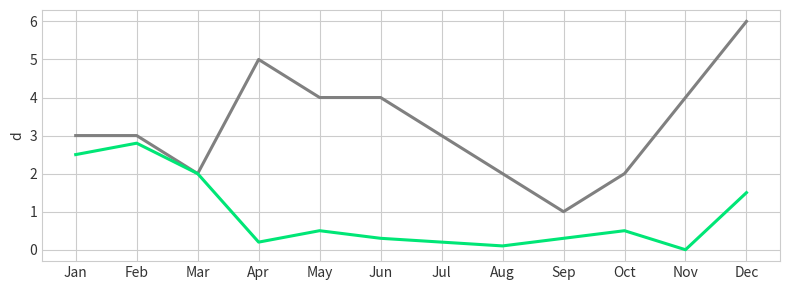

What is the greatest value displayed?

6.0